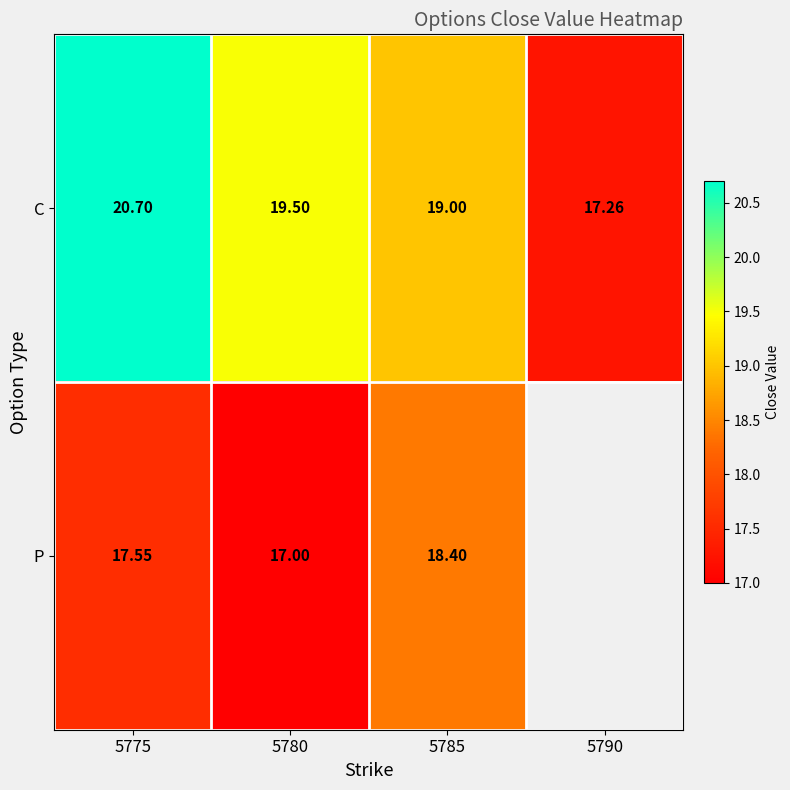

At 5780, list the series in order from largest to smallest.

C, P